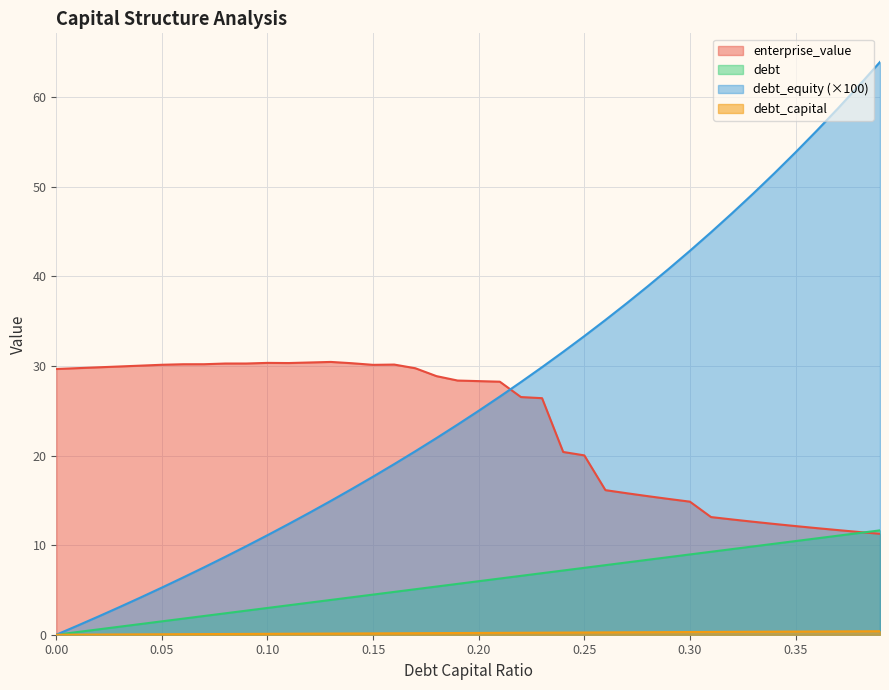

What is the label of the 35th point from the right?

0.05